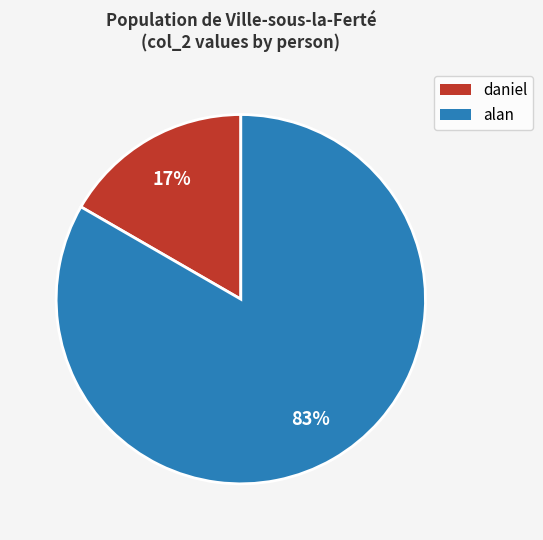

Is there a majority slice in this chart?

Yes